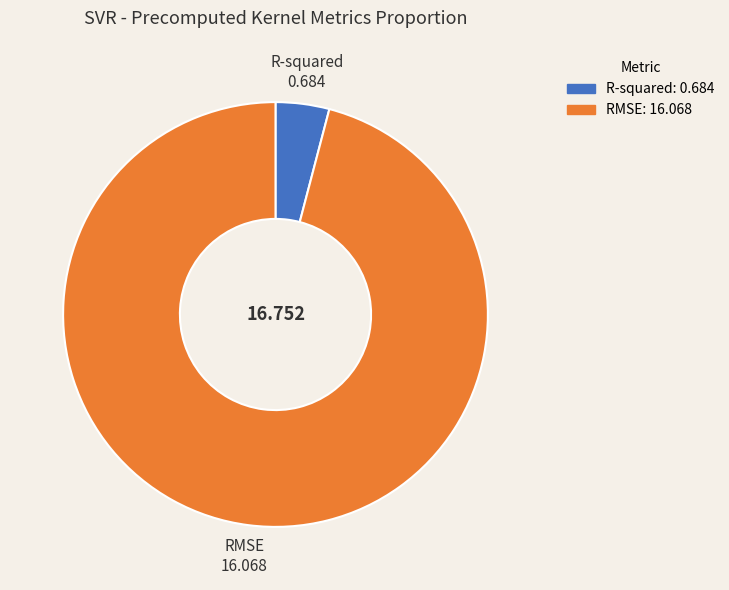

Which slice is the smallest?

R-squared